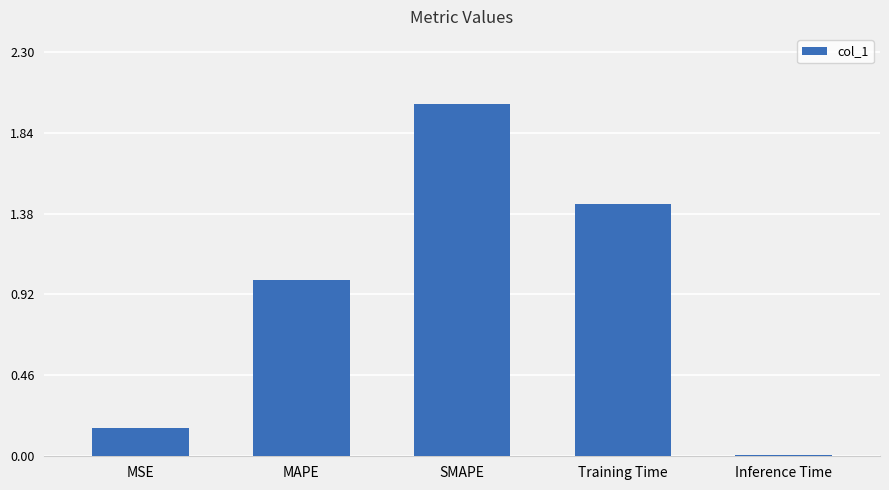

Are the bars horizontal?

No